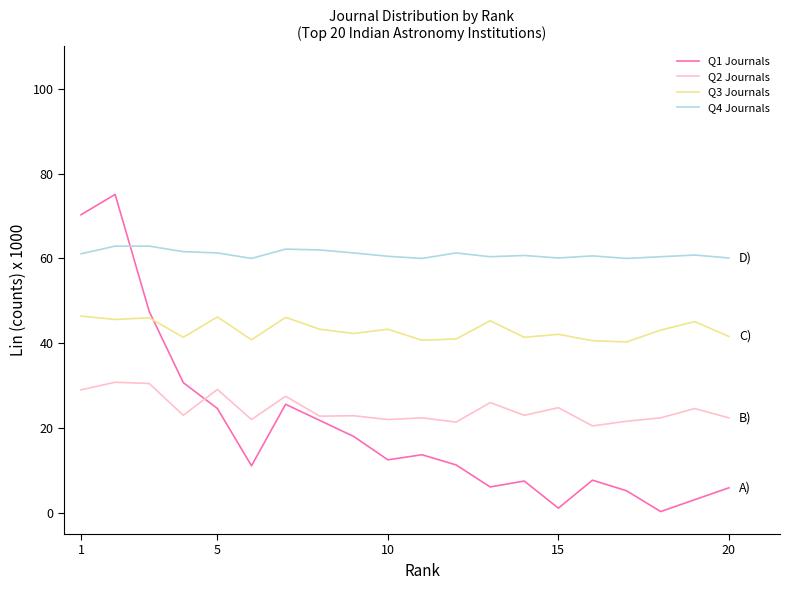

Does the chart have visible grid lines?

No